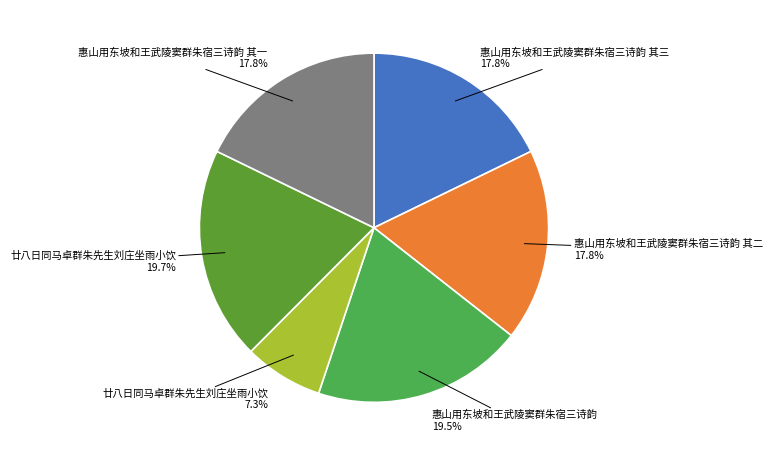

Count the number of slices in the pie.

6